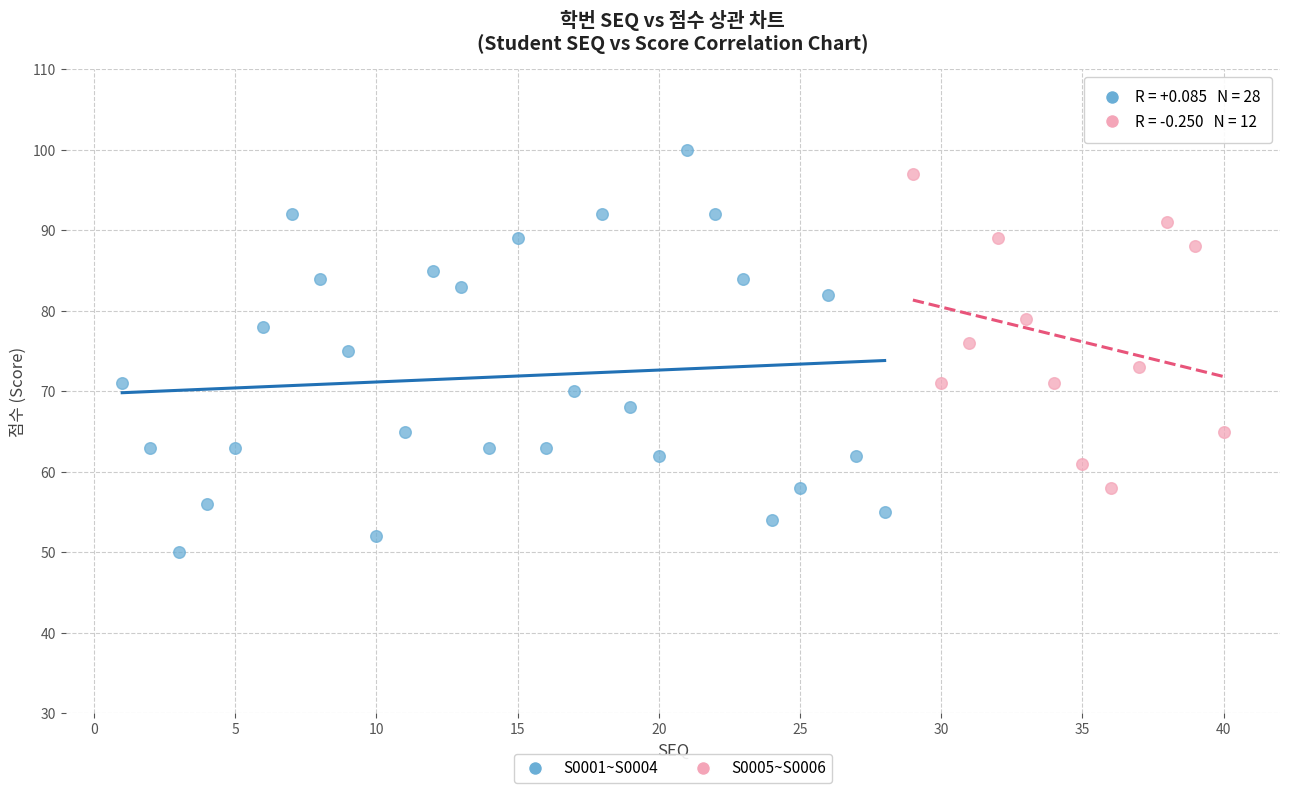

Which series reaches the minimum Y coordinate?

S0001~S0004